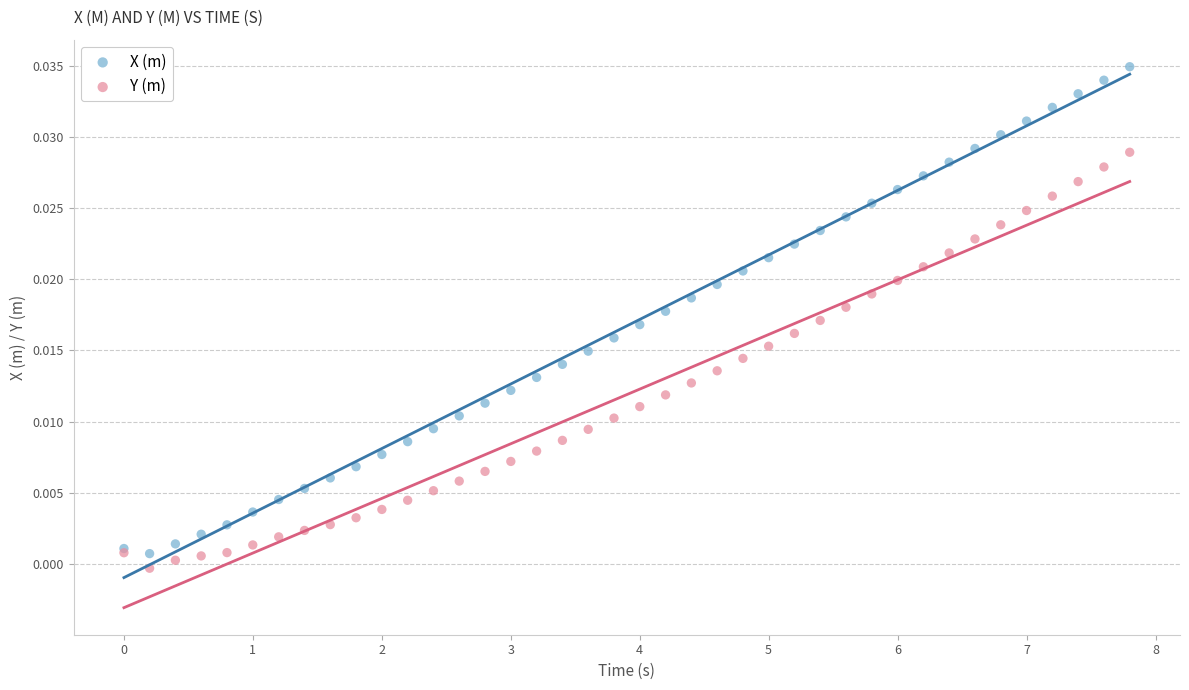

Which series has the widest spread of Y values?

X (m)